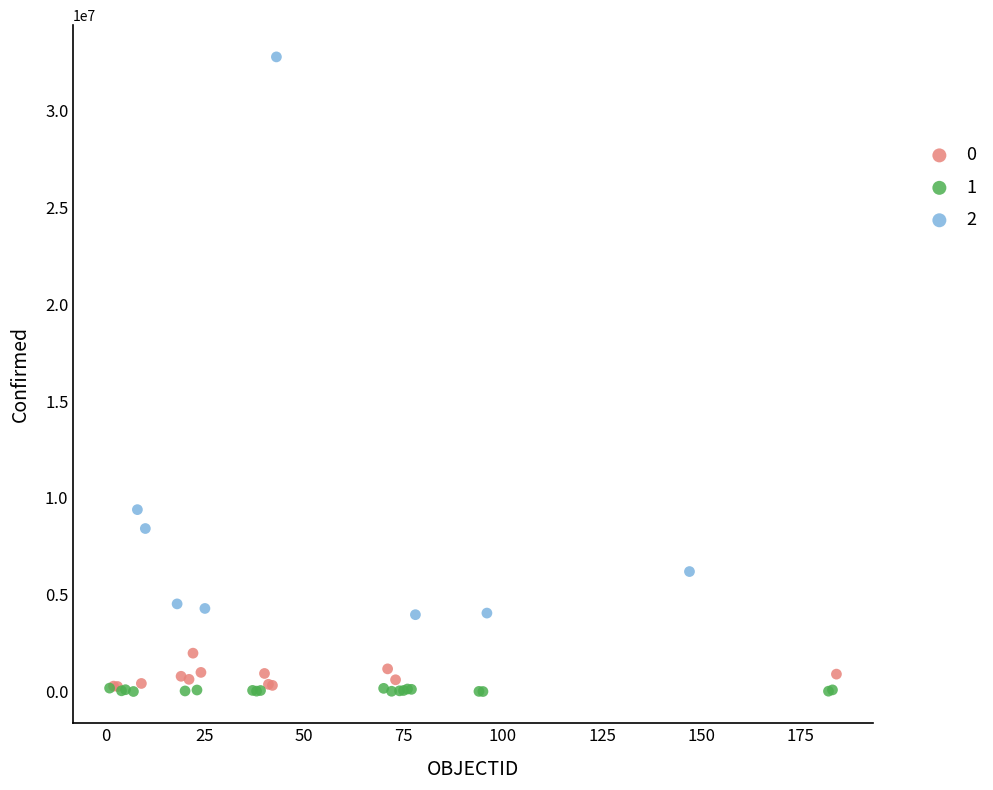

What are all the series names shown in the legend?

0, 1, 2